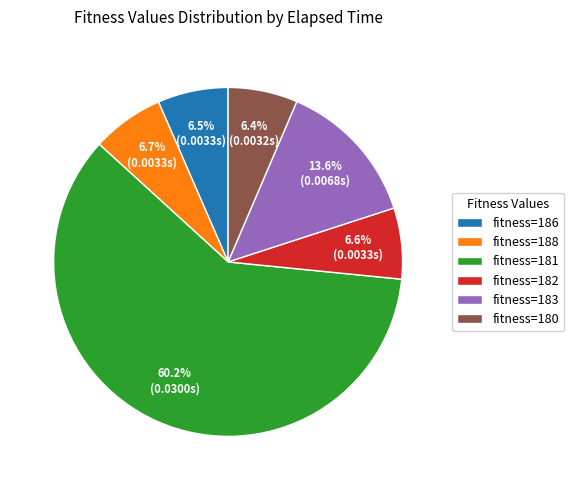

Combined, what portion of the pie is fitness=186 and fitness=182?

13.1%